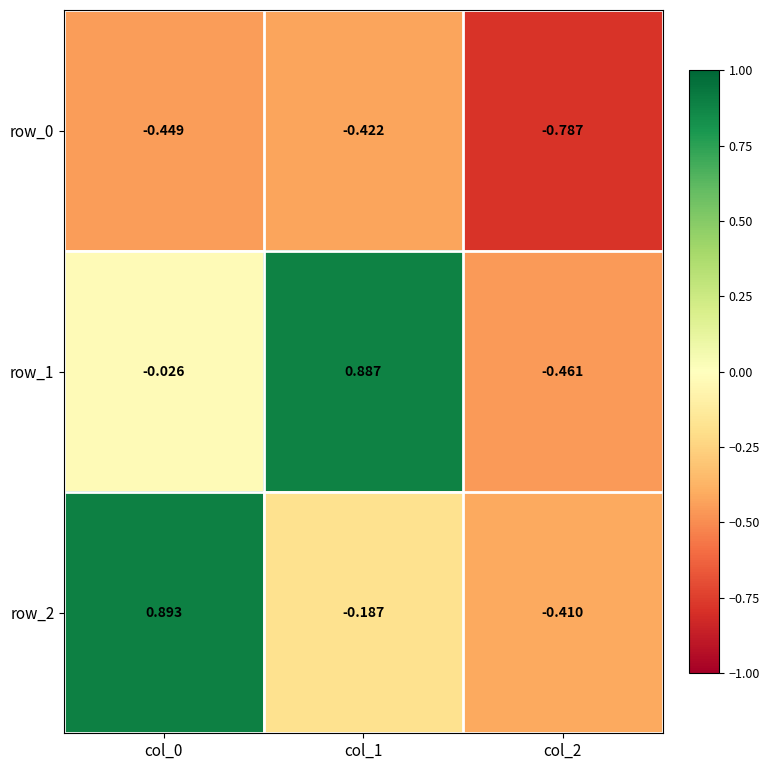

Which series has the largest total across all categories?

row_1